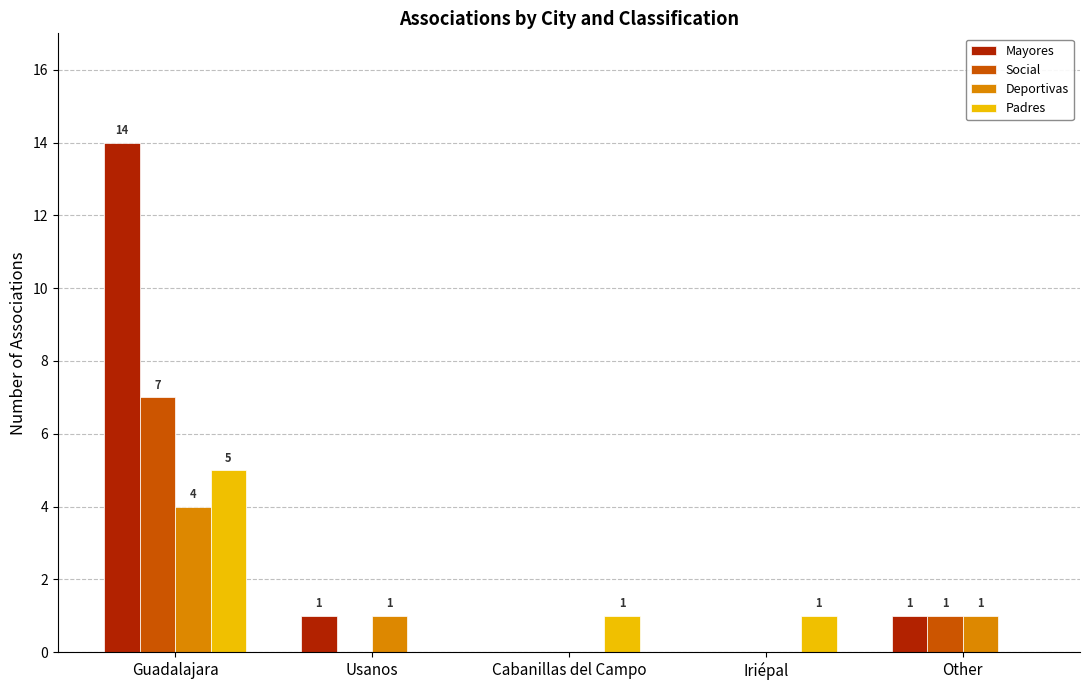

How many series are shown in this chart?

4